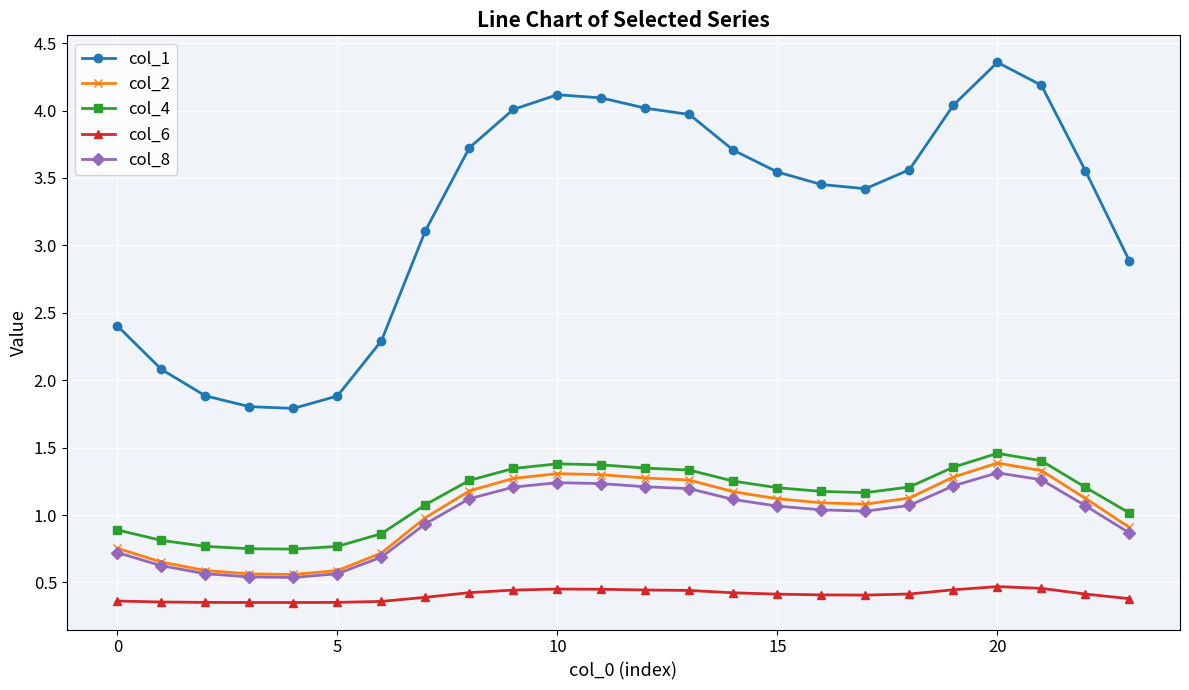

What is the sum of all col_8 values?

23.4